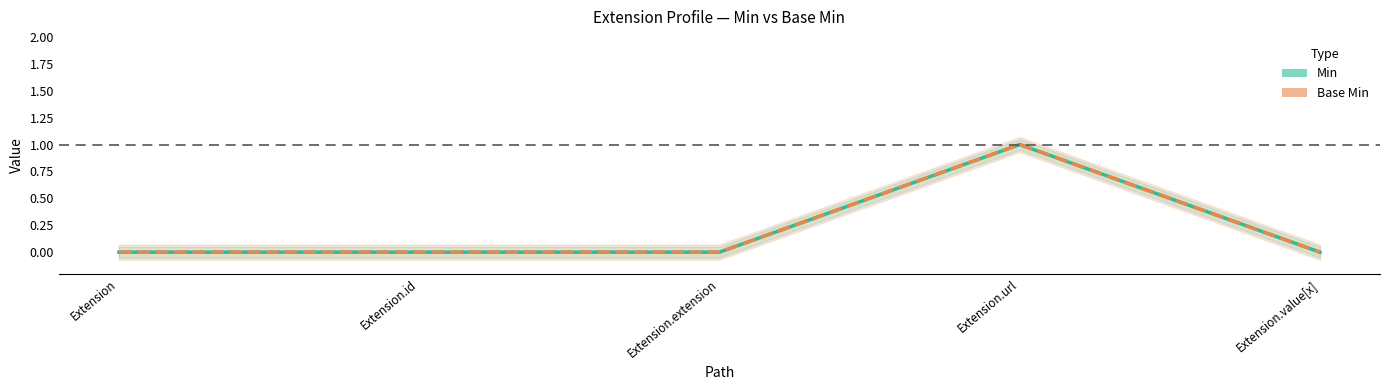

In Base Min, how many points are higher than both neighbors (excluding endpoints)?

1